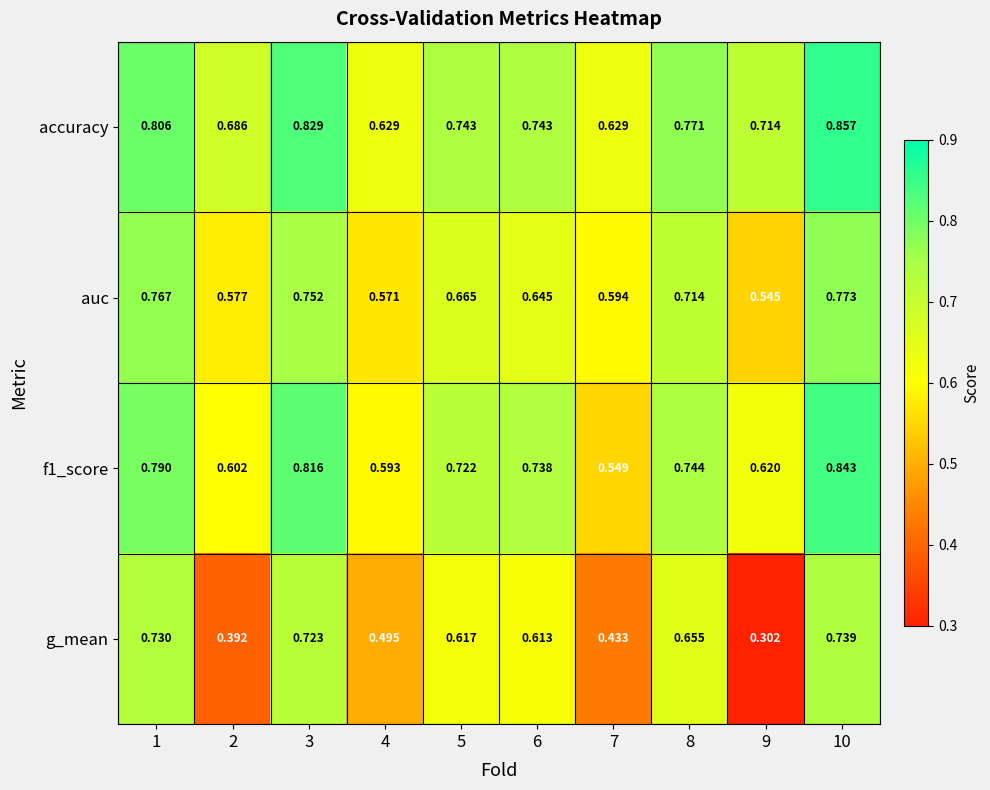

Rank the series at 6 from lowest to highest value.

g_mean, auc, f1_score, accuracy